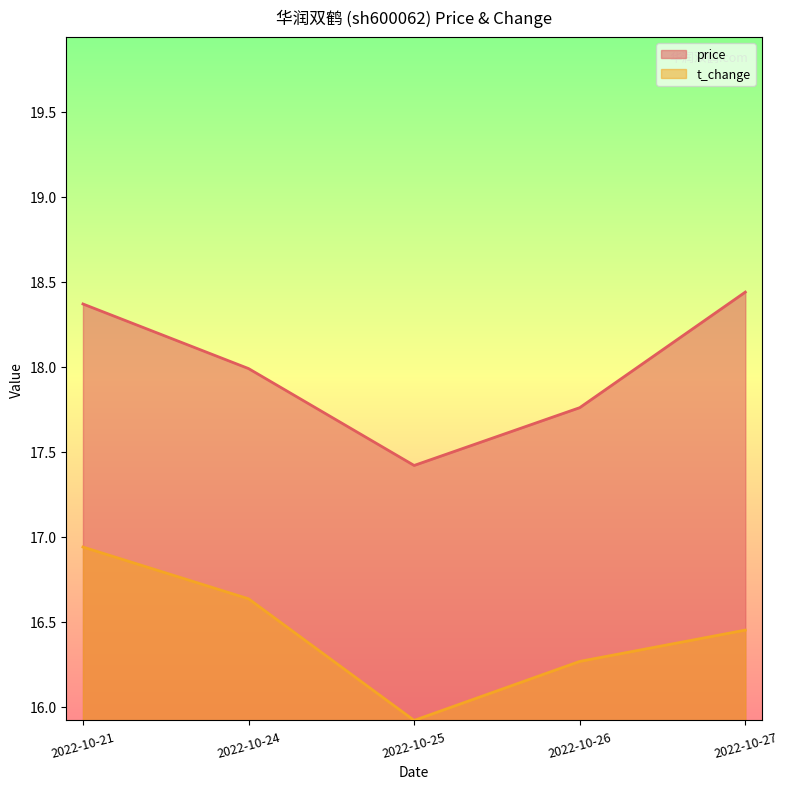

What is the value of the price point at the 2nd from the left?

18.0